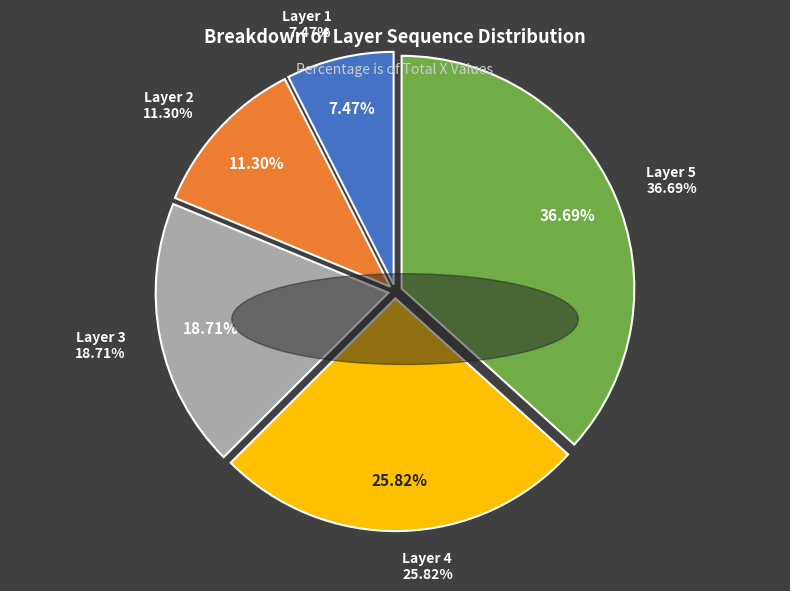

What is the change in value from 1 to 5?

+266.6